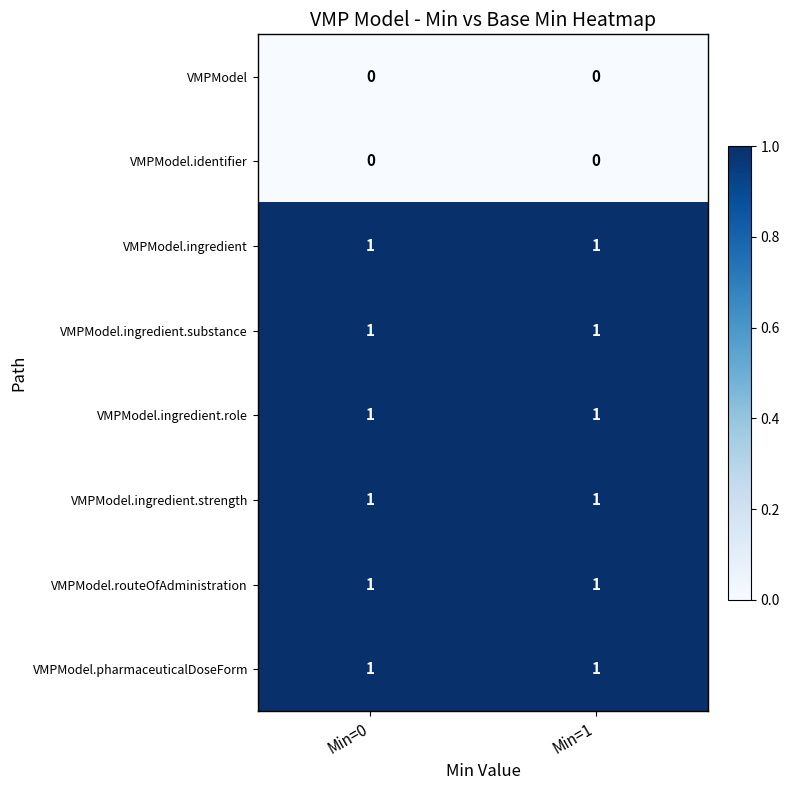

Reading right to left, what are all the values shown in this chart?

VMPModel: Min=1=0	Min=0=0
VMPModel.identifier: Min=1=0	Min=0=0
VMPModel.ingredient: Min=1=1	Min=0=1
VMPModel.ingredient.substance: Min=1=1	Min=0=1
VMPModel.ingredient.role: Min=1=1	Min=0=1
VMPModel.ingredient.strength: Min=1=1	Min=0=1
VMPModel.routeOfAdministration: Min=1=1	Min=0=1
VMPModel.pharmaceuticalDoseForm: Min=1=1	Min=0=1